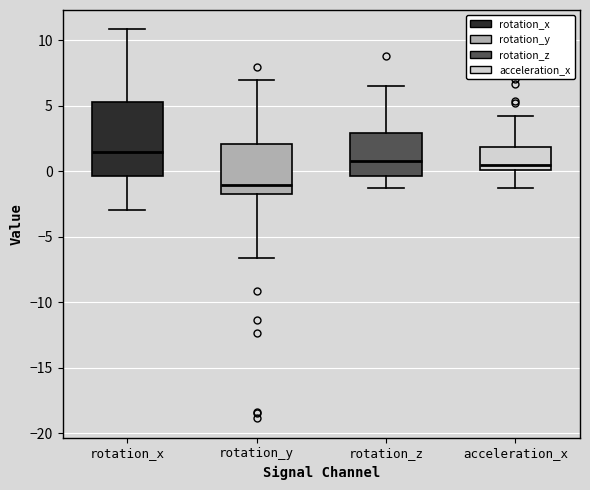

Where does the lower whisker of the box for acceleration_x end on the y-axis? The values are not printed on the chart, so give them approximately, as read against the axis.

-1.0